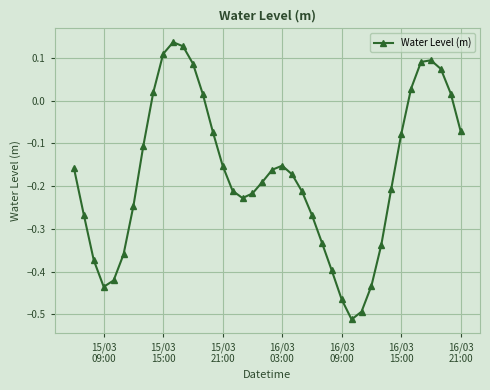

What is the sum of all values?

-6.9